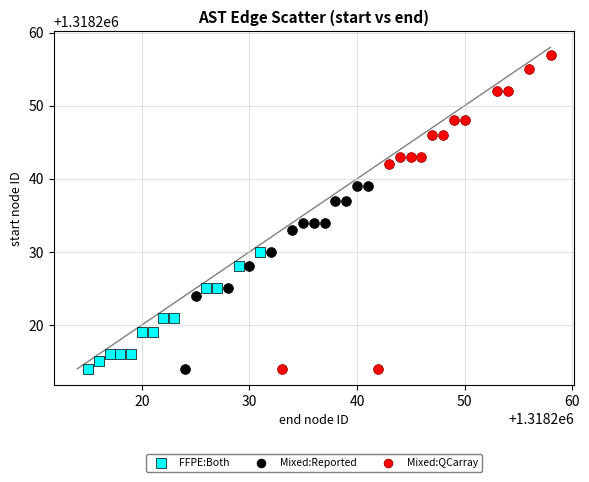

Which series contains the highest Y value?

Mixed:QCarray